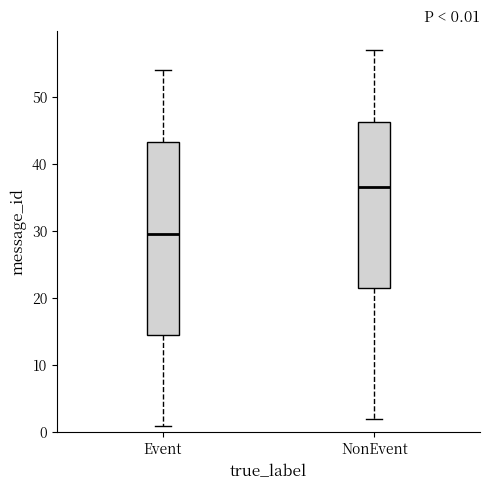

Which box is the tallest, from its lower edge to its upper edge?

Event